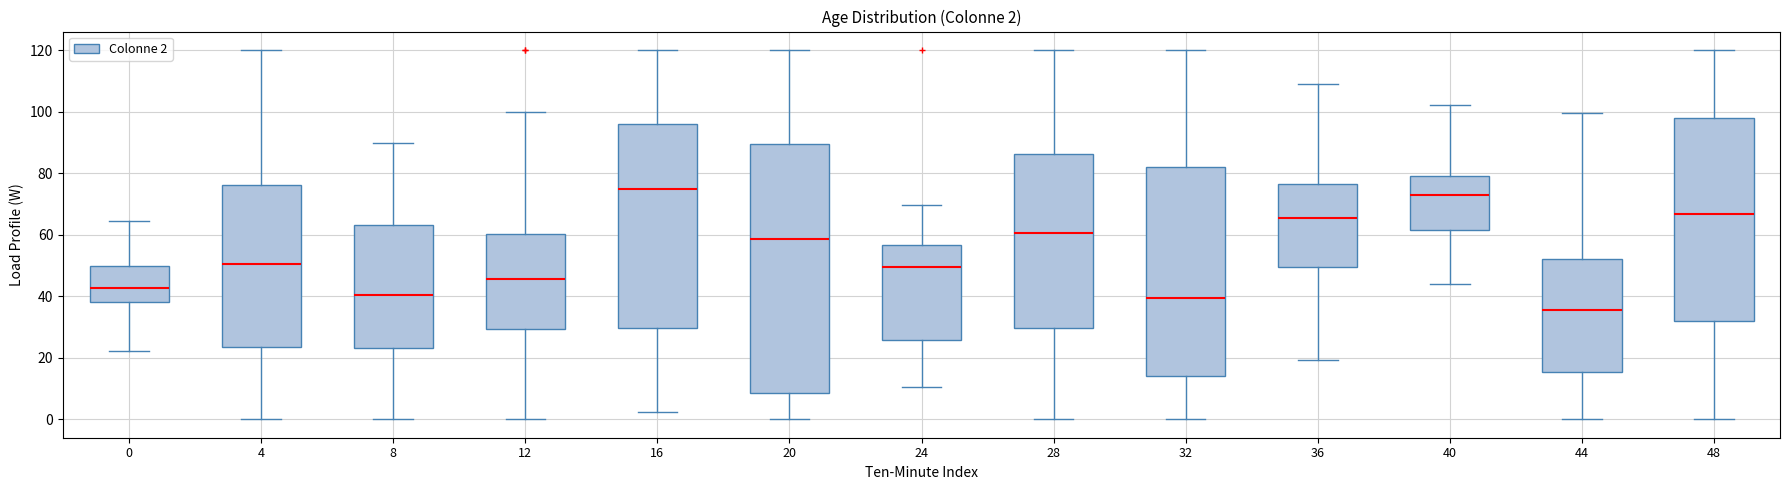

Which box is the tallest, from its lower edge to its upper edge?

20